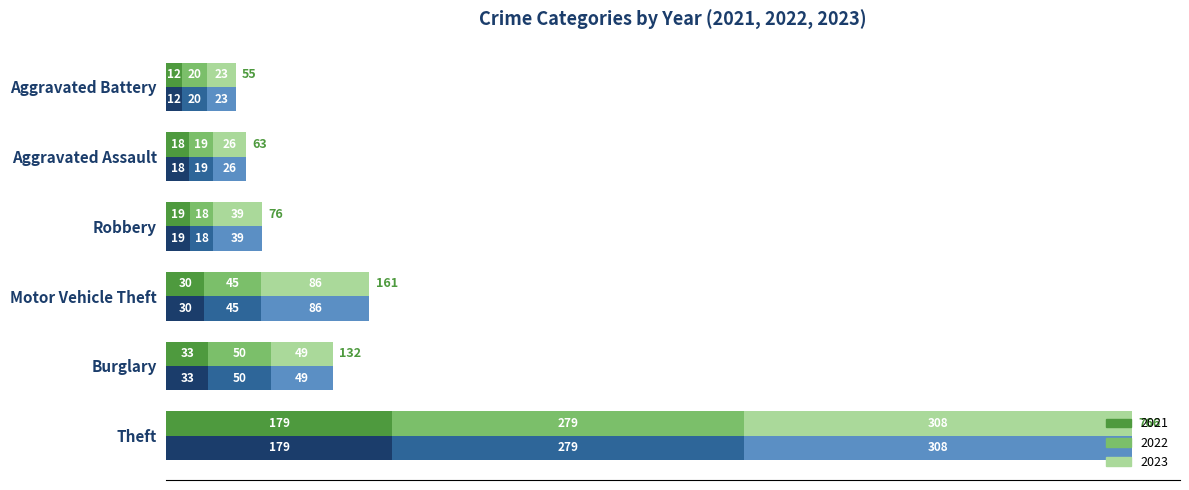

Is it true that 2023 (green) equals 130 at Motor Vehicle Theft?

False